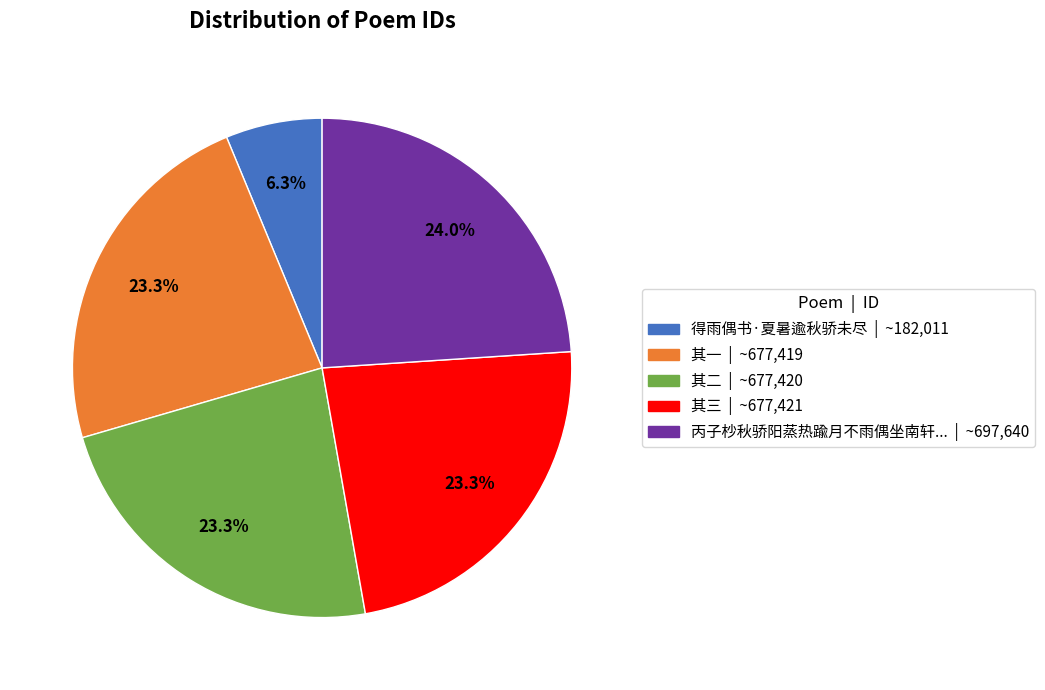

Does 其三 | ~677,421 account for over 50% of the chart?

No